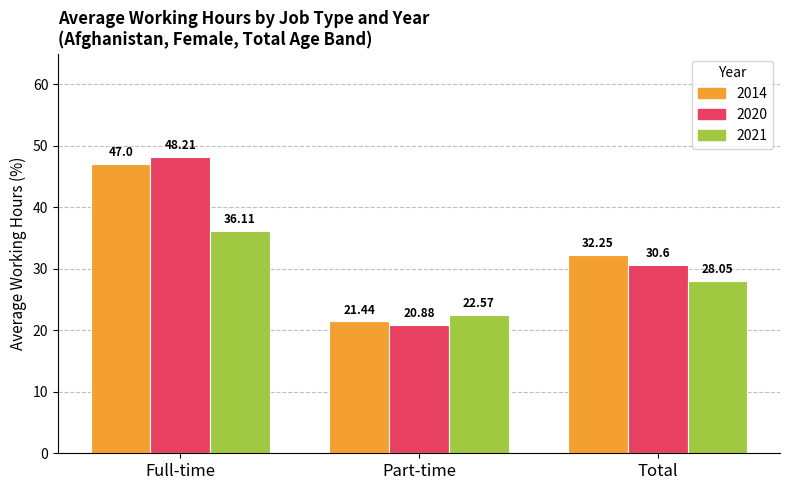

At which label does 2014 first exceed 32?

Full-time